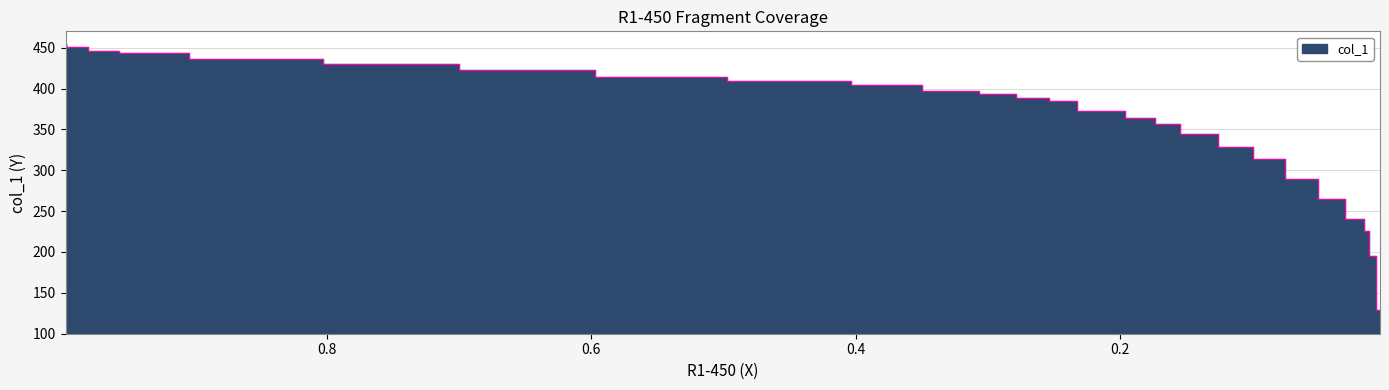

Which label corresponds to the largest value in the chart?

0.998